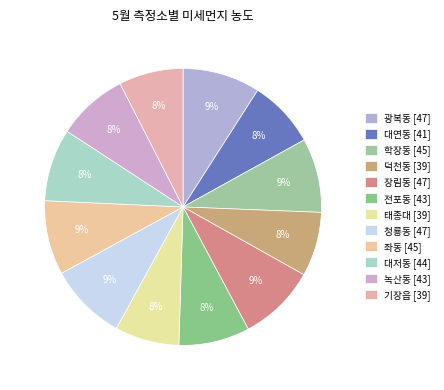

Is it true that 녹산동 is 8% of the pie?

True